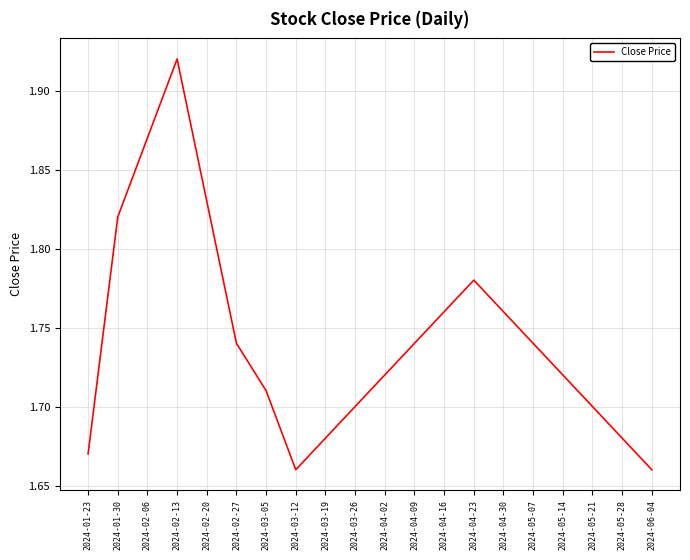

The value at 2024-04-09 is 0.5. True or false?

False